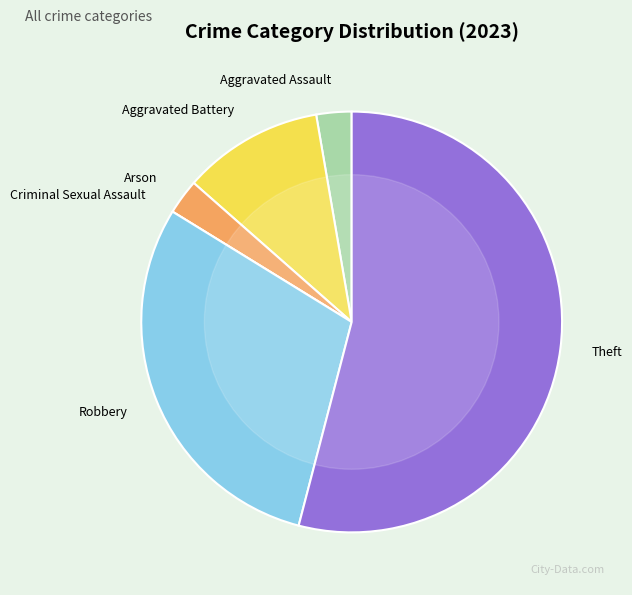

What is the majority slice?

Theft